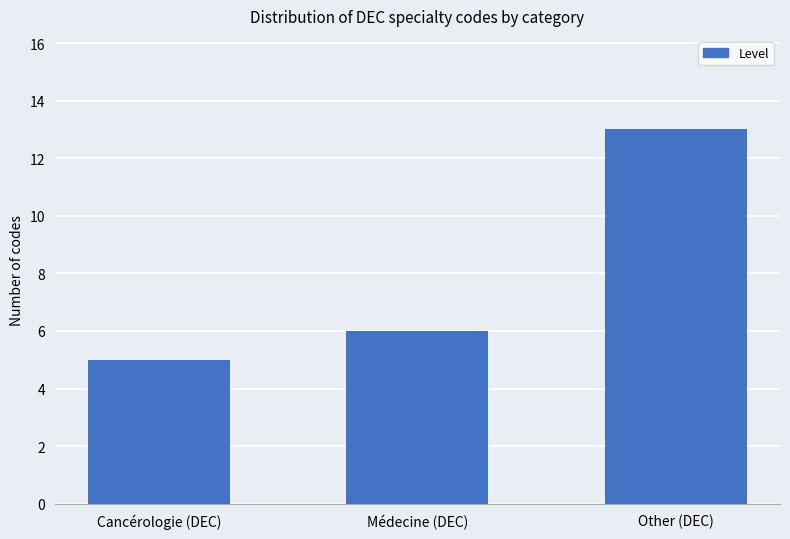

What is the value of the 1st bar from the left?

5